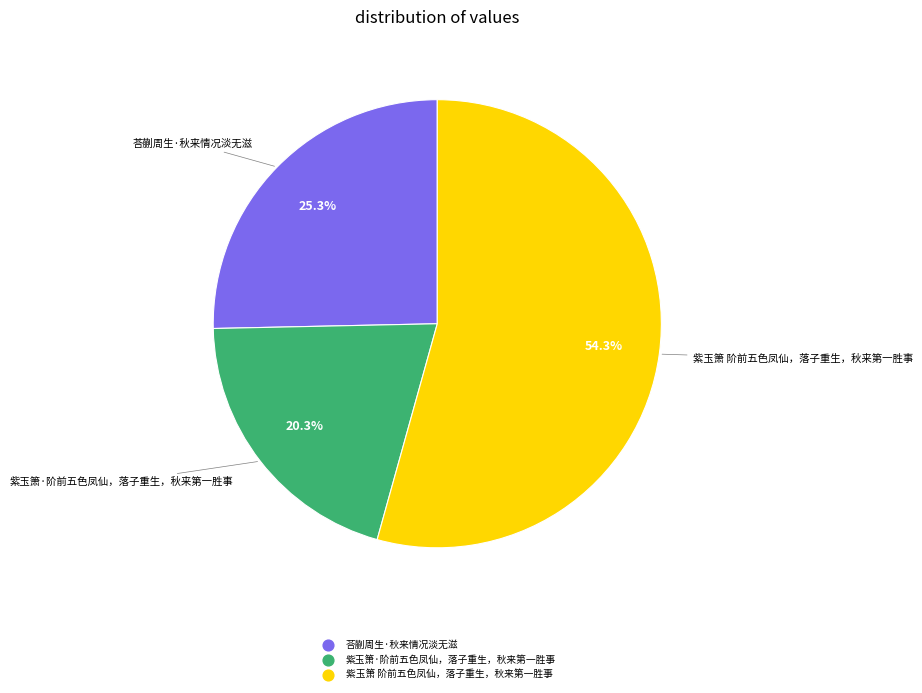

The 紫玉箫·阶前五色凤仙，落子重生，秋来第一胜事 slice represents 20% of the pie. True or false?

True